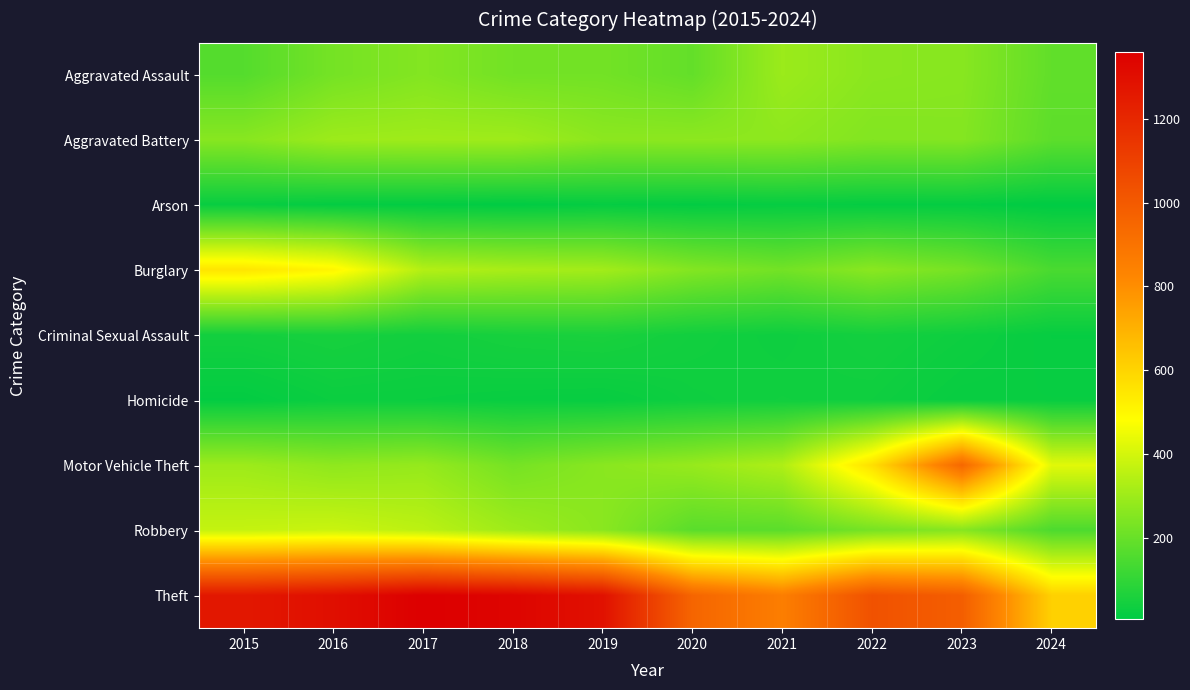

At how many categories does at least one series exceed 208?

10